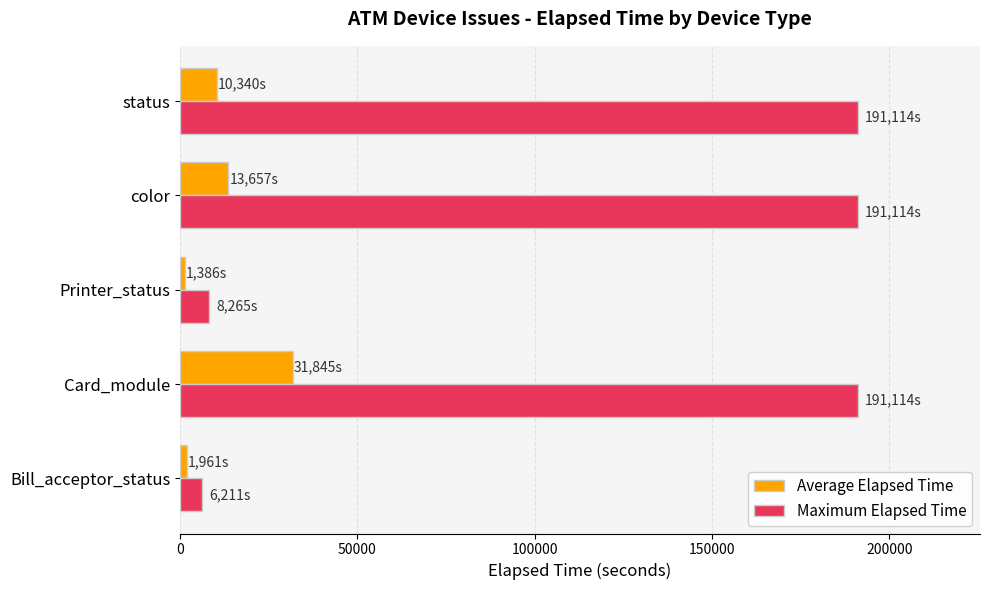

What is the sum of all Maximum Elapsed Time values?

587818.0